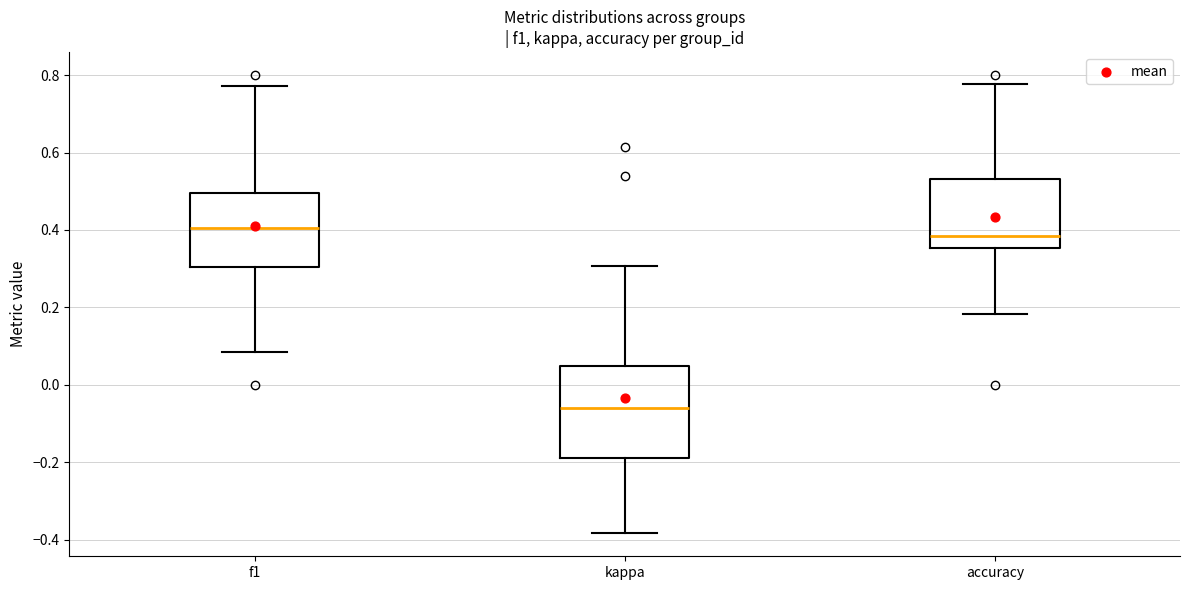

Reading left to right, read every box against the y-axis: the position of its median line, the range the box covers, and the ends of its whiskers. The values are not printed on the chart, so give them approximately, as read against the axis.

f1: median 0.40, box 0.30 to 0.50, whiskers 0.08 to 0.78
kappa: median -0.06, box -0.18 to 0.04, whiskers -0.38 to 0.30
accuracy: median 0.38, box 0.36 to 0.54, whiskers 0.18 to 0.78